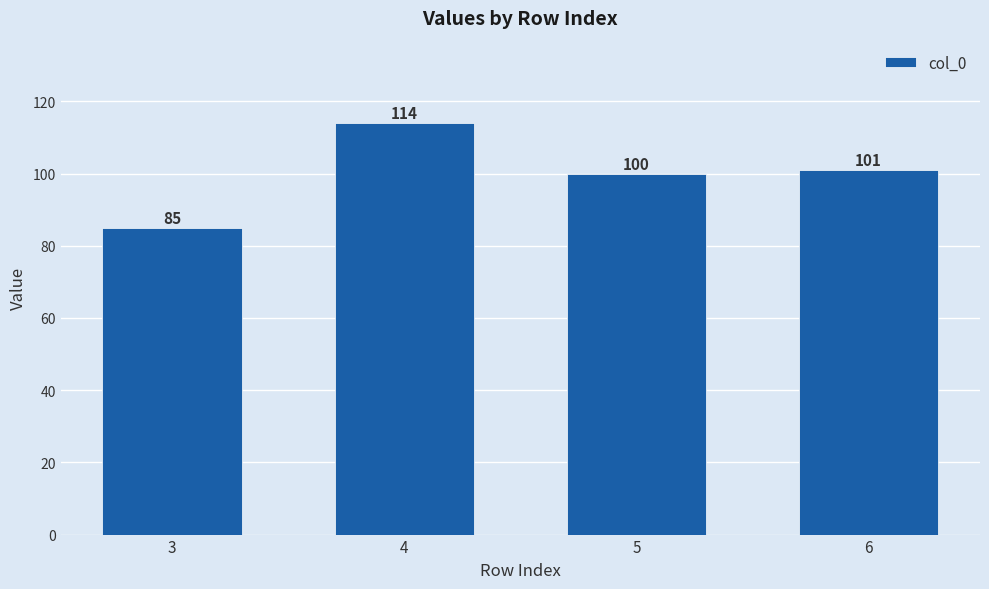

What is the value of the 4th bar from the left?

101